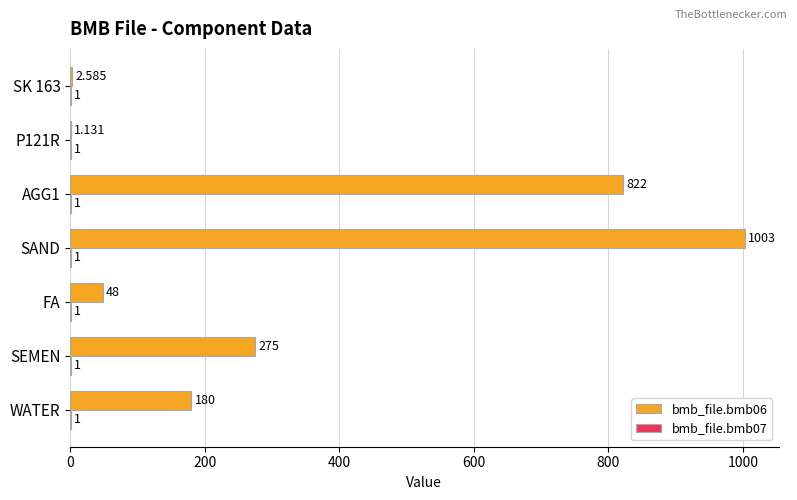

How many data points does each series have?

7